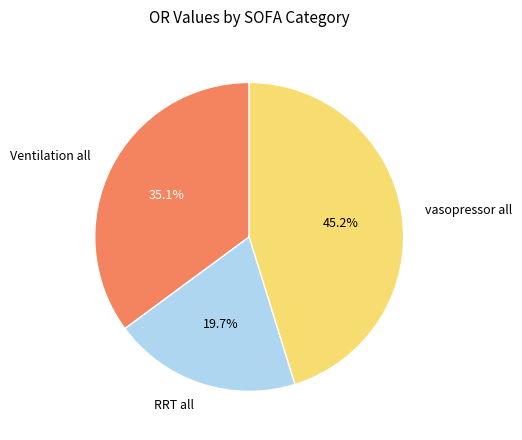

Between Ventilation all and RRT all, which is larger?

Ventilation all